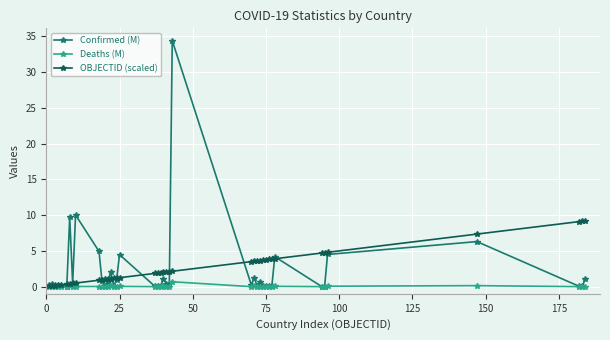

What is the maximum value for Confirmed (M)?

34.4